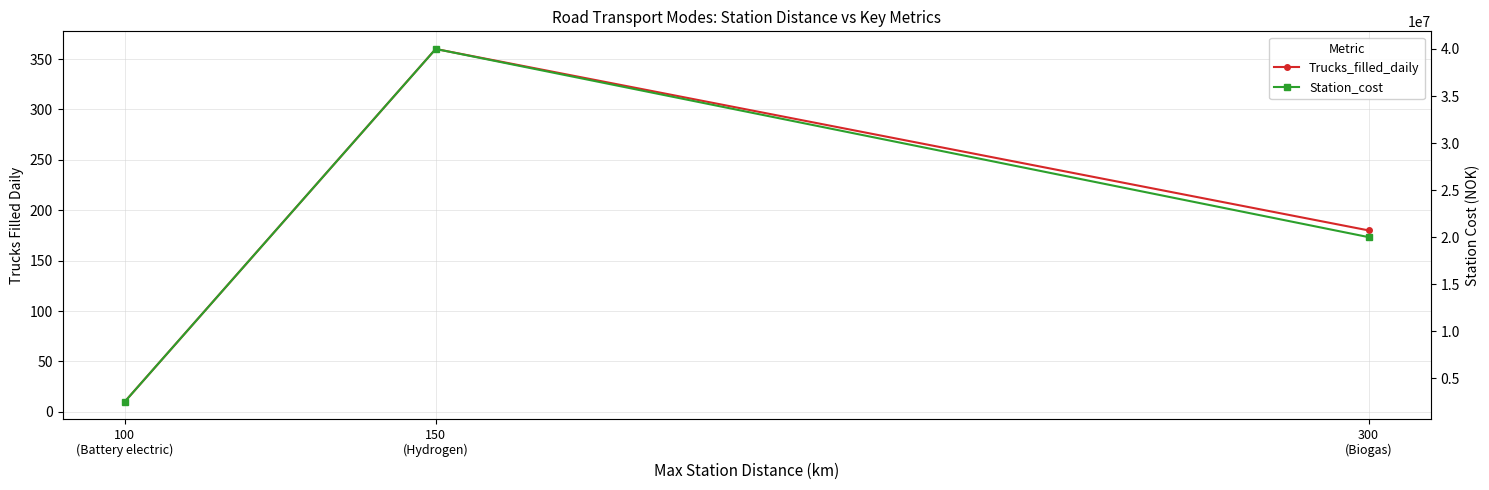

The value of Trucks_filled_daily at 150
(Hydrogen) is 129. True or false?

False